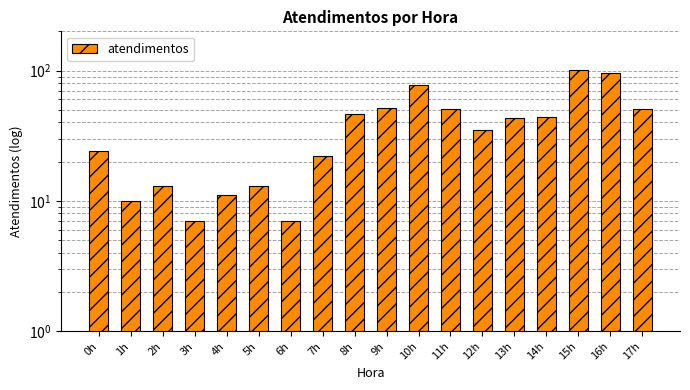

What is the difference between the values at 8h and 15h?

55